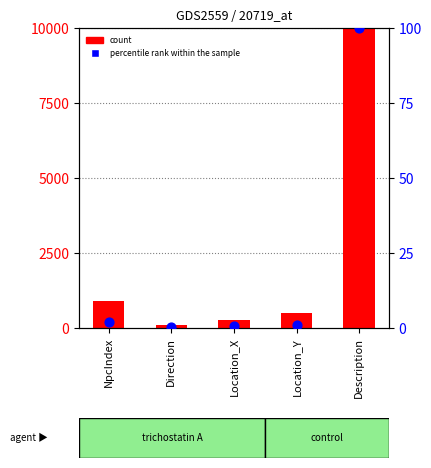

Which series contains the highest Y value?

count